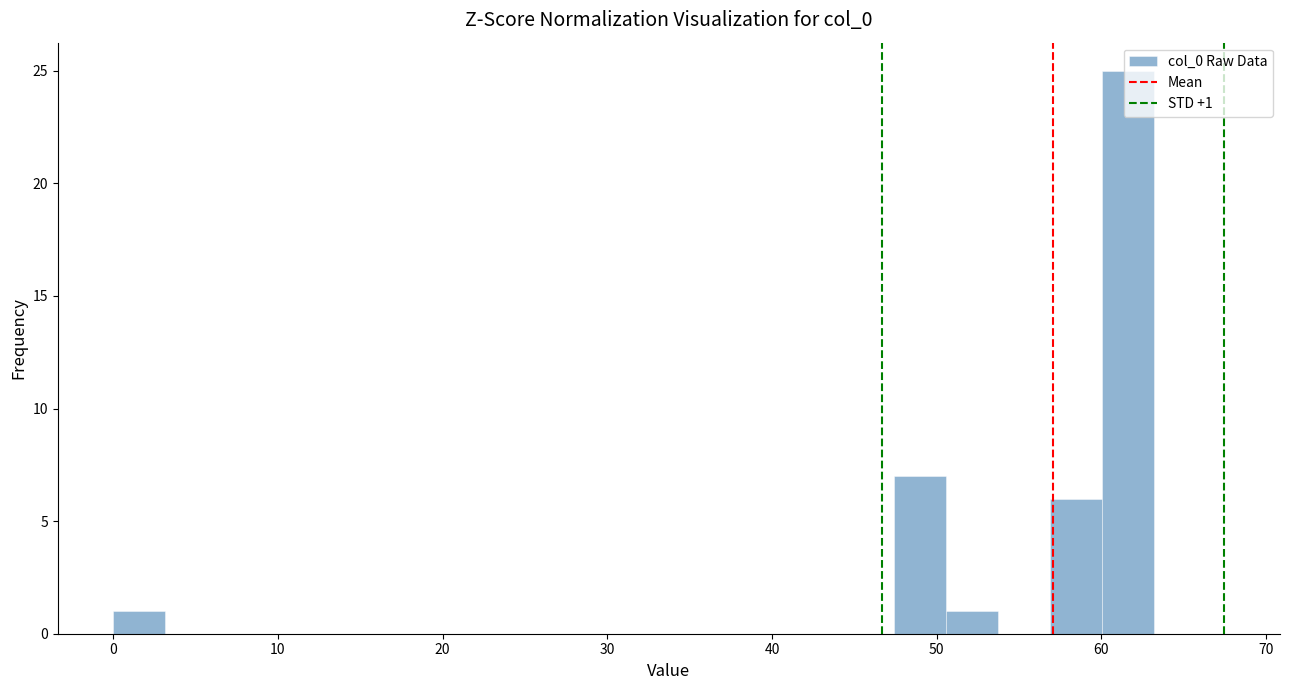

Around what value on the x-axis is the tallest bar? Give the approximate position of its centre, as read against the axis.

62